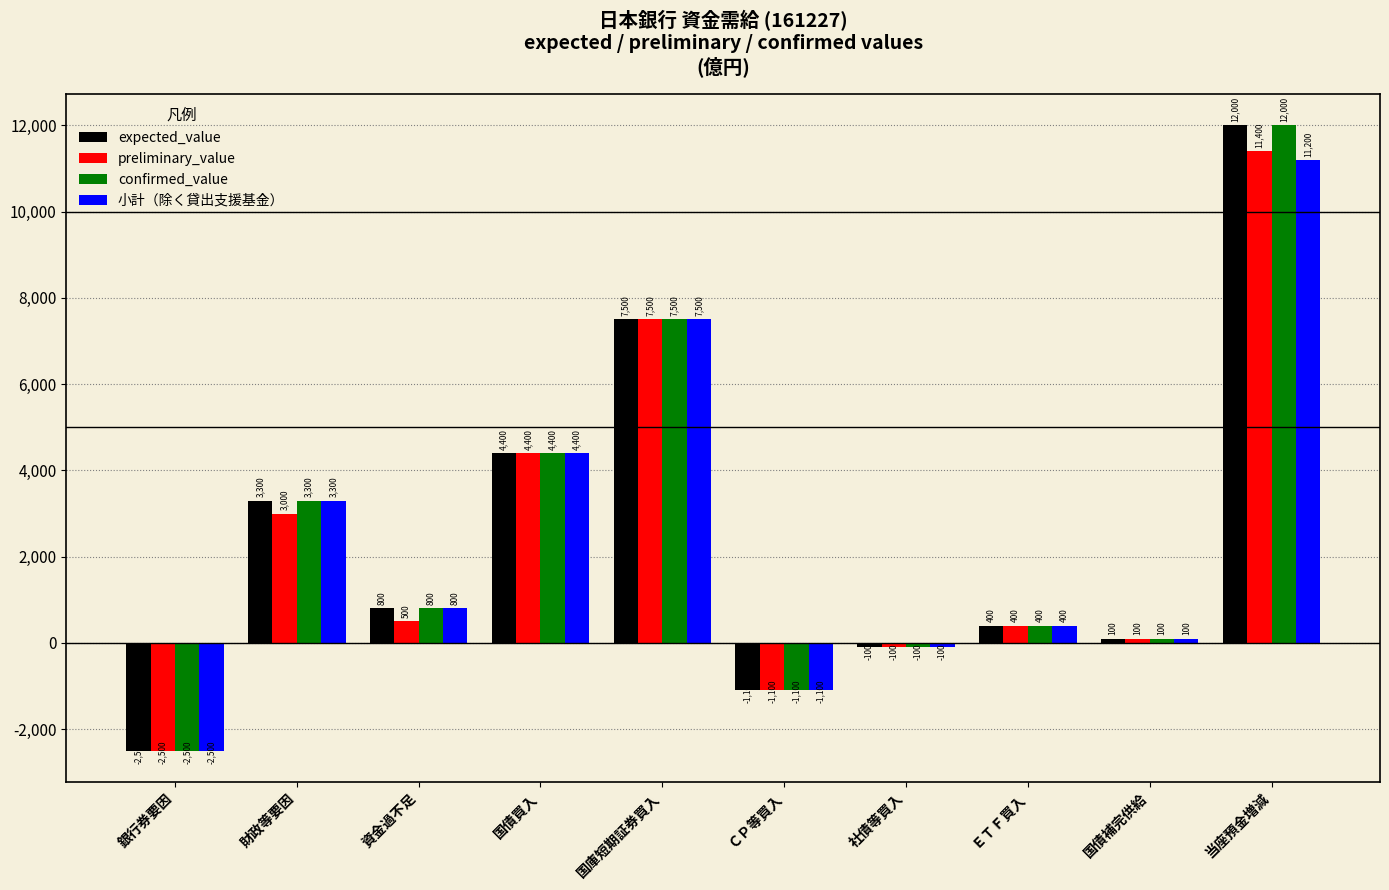

Reading right to left, list all the values displayed in this chart.

expected_value: 当座預金増減=12000	国債補完供給=100	ＥＴＦ買入=400	社債等買入=-100	ＣＰ等買入=-1100	国庫短期証券買入=7500	国債買入=4400	資金過不足=800	財政等要因=3300	銀行券要因=-2500
preliminary_value: 当座預金増減=11400	国債補完供給=100	ＥＴＦ買入=400	社債等買入=-100	ＣＰ等買入=-1100	国庫短期証券買入=7500	国債買入=4400	資金過不足=500	財政等要因=3000	銀行券要因=-2500
confirmed_value: 当座預金増減=12000	国債補完供給=100	ＥＴＦ買入=400	社債等買入=-100	ＣＰ等買入=-1100	国庫短期証券買入=7500	国債買入=4400	資金過不足=800	財政等要因=3300	銀行券要因=-2500
小計（除く貸出支援基金）: 当座預金増減=11200	国債補完供給=100	ＥＴＦ買入=400	社債等買入=-100	ＣＰ等買入=-1100	国庫短期証券買入=7500	国債買入=4400	資金過不足=800	財政等要因=3300	銀行券要因=-2500